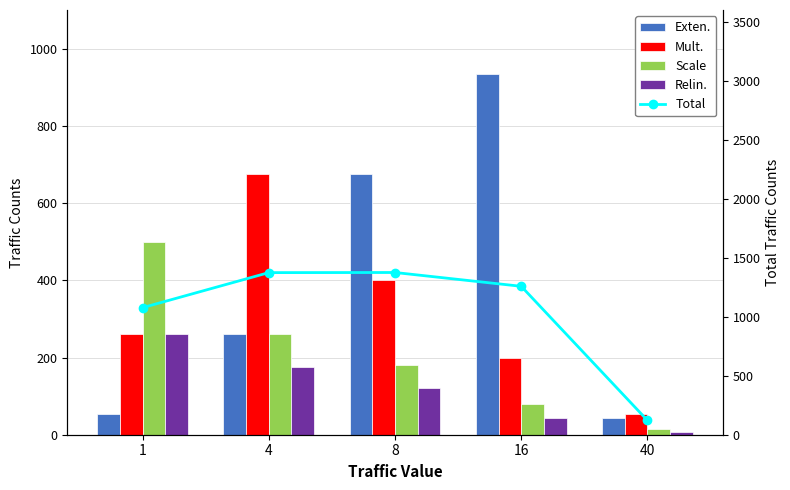

What is the approximate value of Total at 16?

1258